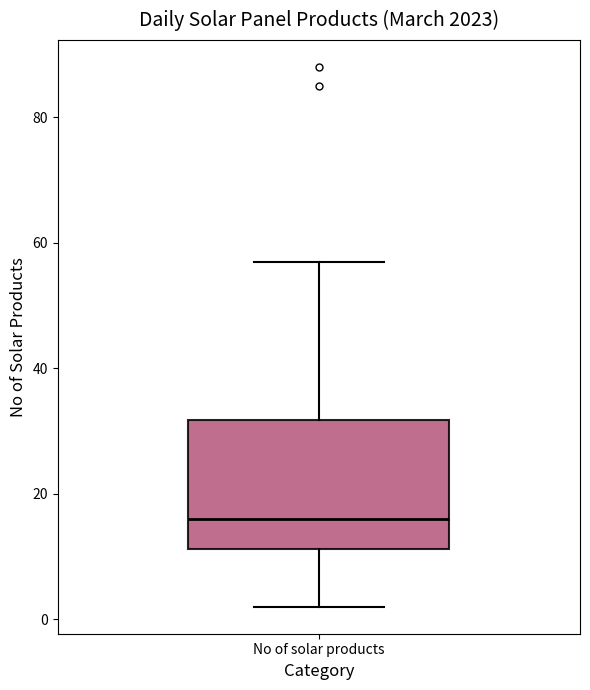

Transcribe this box plot: give where the median line is, the range the box spans, and where the two whiskers end, as read against the y-axis. The values are not printed on the chart, so give them approximately, as read against the axis.

median 16, box 12 to 32, whiskers 2 to 58